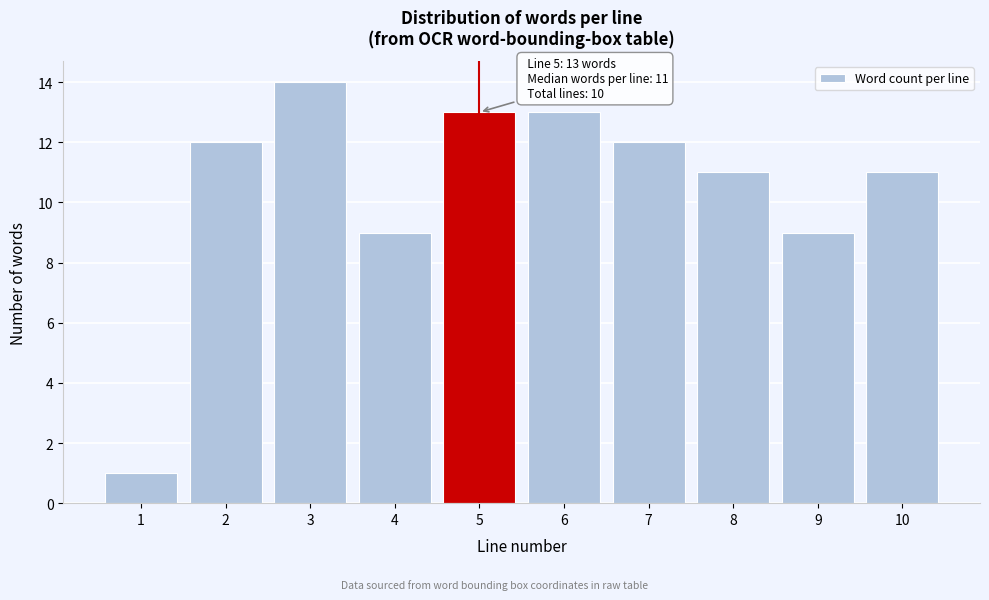

Reading left to right, extract all data points from this chart.

1	12	14	9	13	13	12	11	9	11